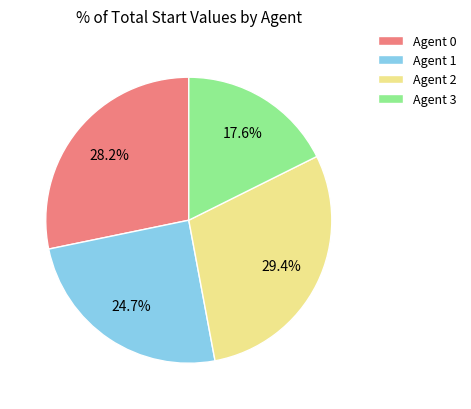

Does any single category account for the majority?

No